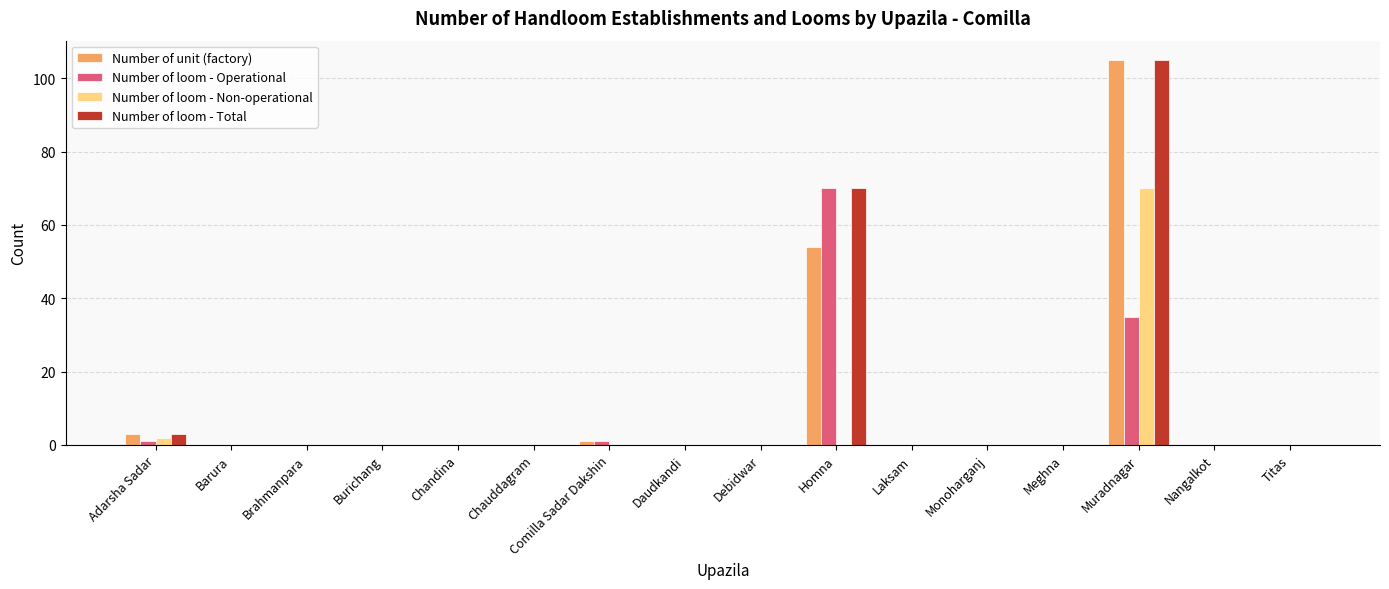

How many groups of bars are there?

16